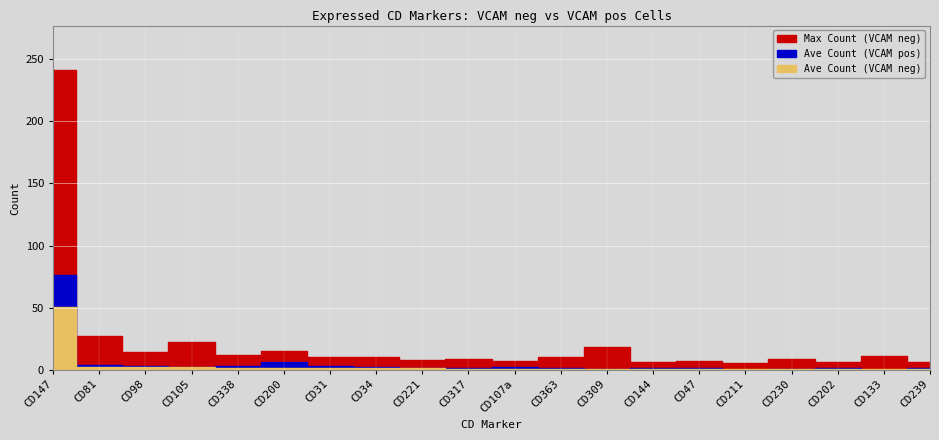

True or false: Max Count (VCAM neg) and Ave Count (VCAM pos) intersect in this chart.

False